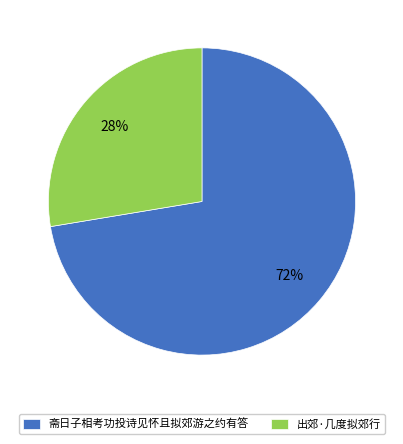

Which has a higher value, 斋日子相考功投诗见怀且拟郊游之约有答 or 出郊·几度拟郊行?

斋日子相考功投诗见怀且拟郊游之约有答